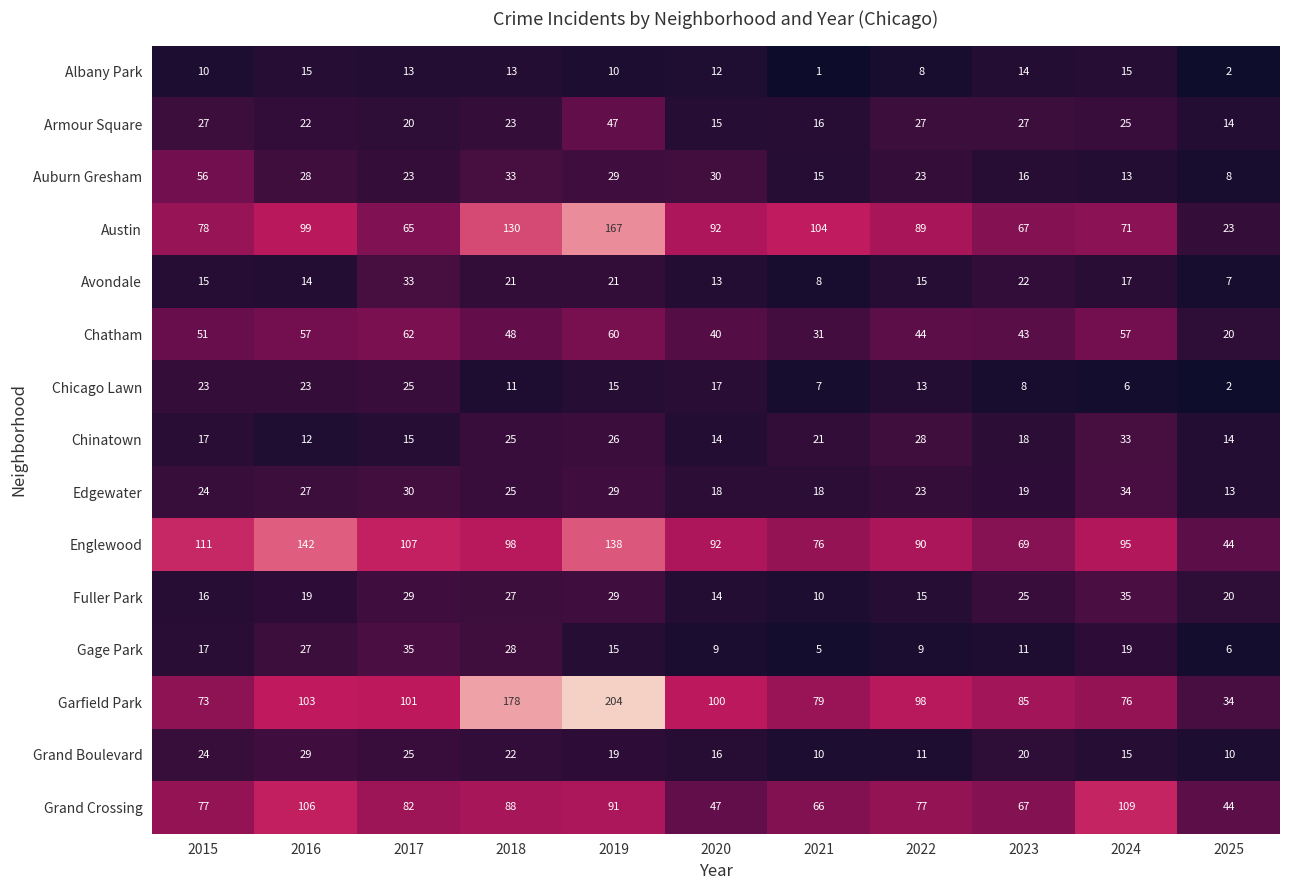

Which series has the largest total across all categories?

Garfield Park